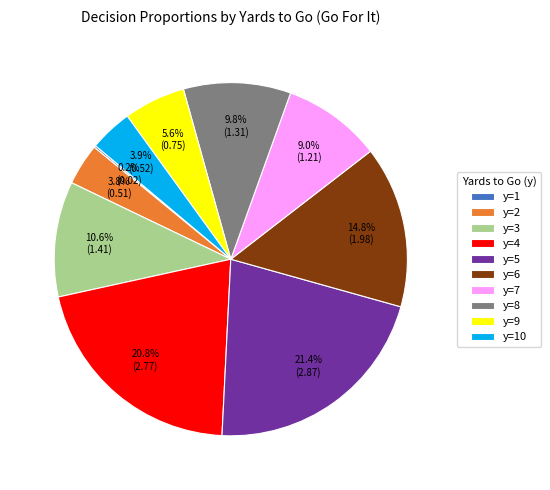

To the nearest percent, what percentage of the pie is y=4?

21%